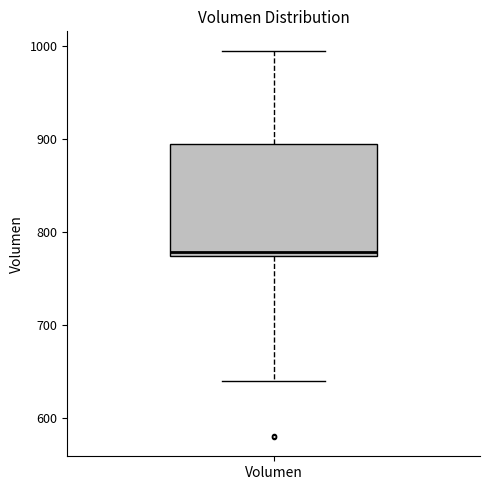

Where is the upper edge of the box for Volumen on the y-axis? The values are not printed on the chart, so give them approximately, as read against the axis.

890